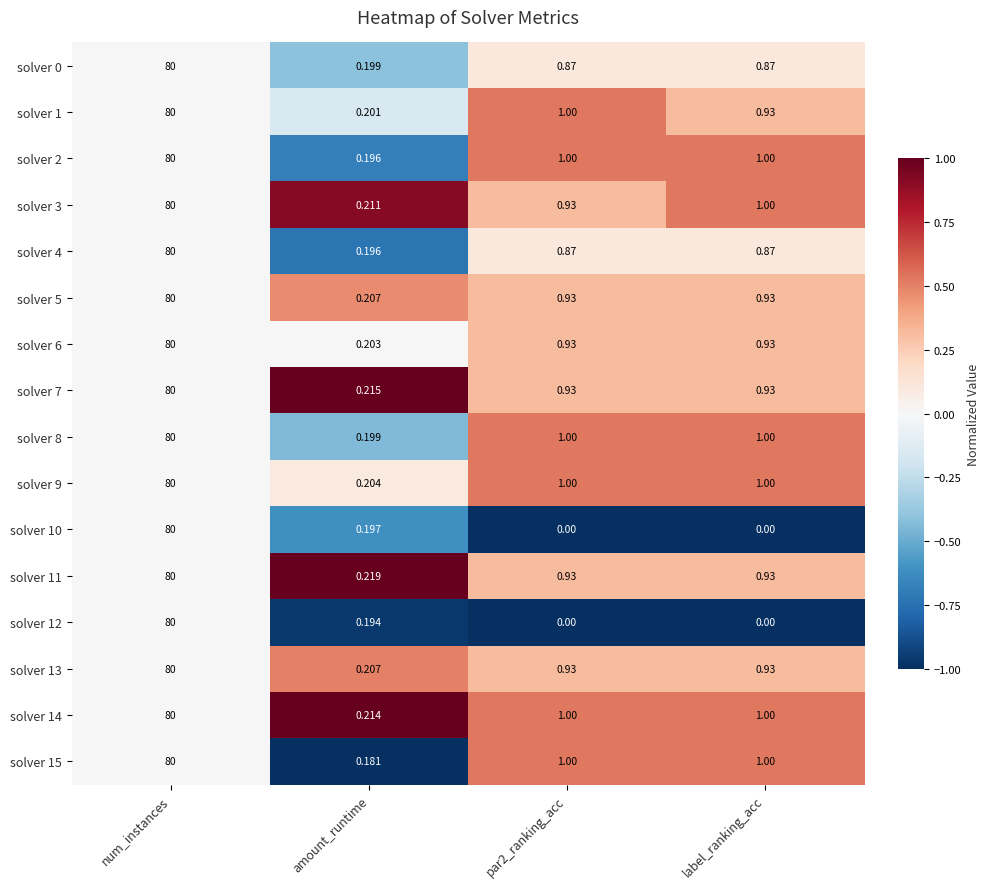

How many data points in solver 1 are less than 1?

2